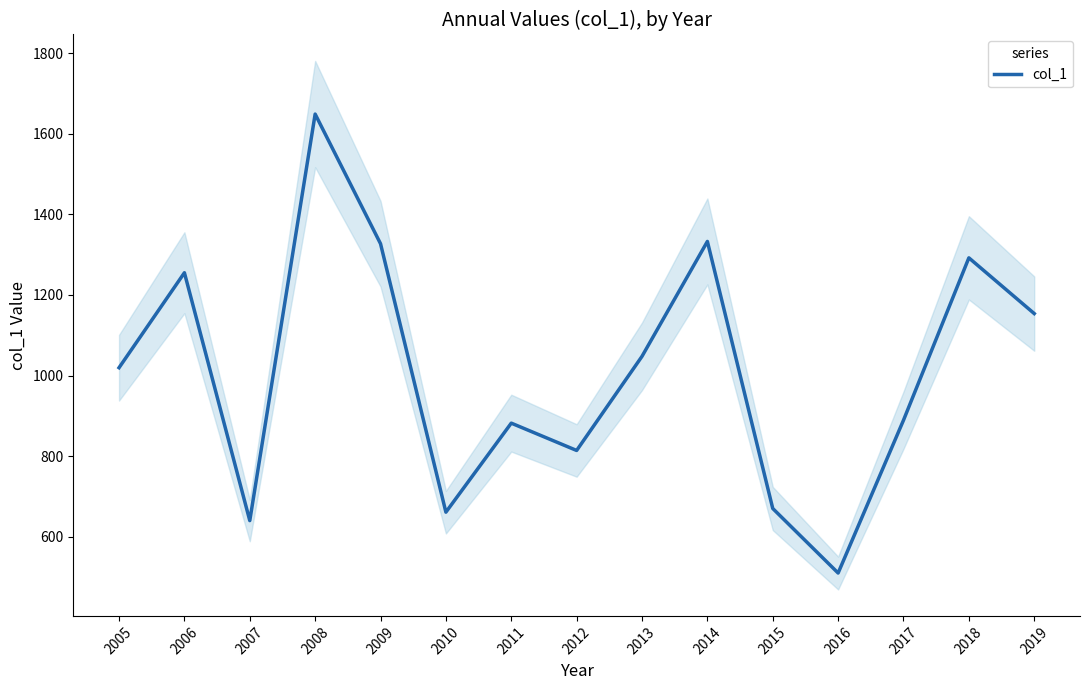

How many lines are shown in the chart?

1